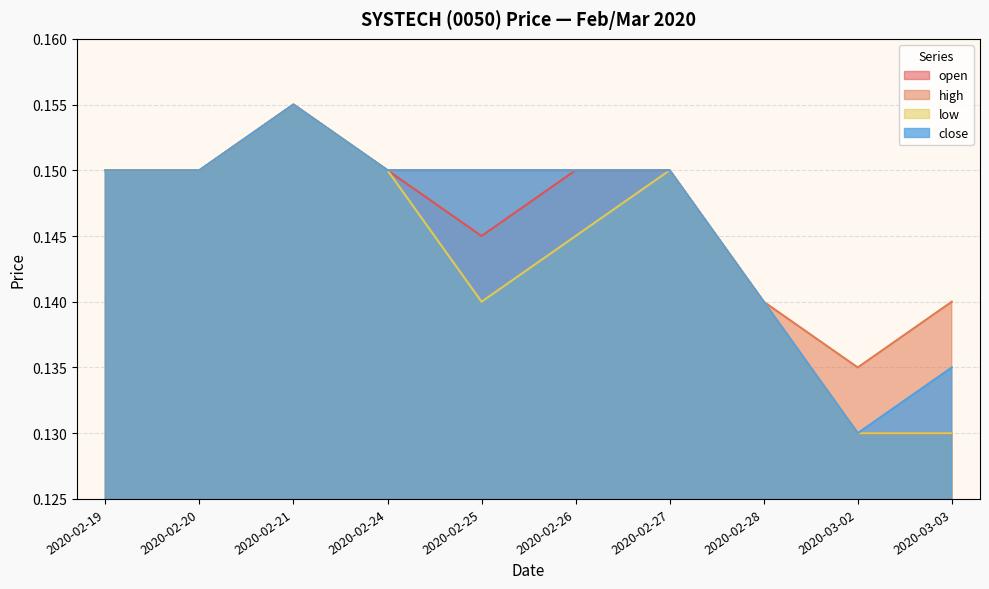

How many lines are shown in the chart?

4